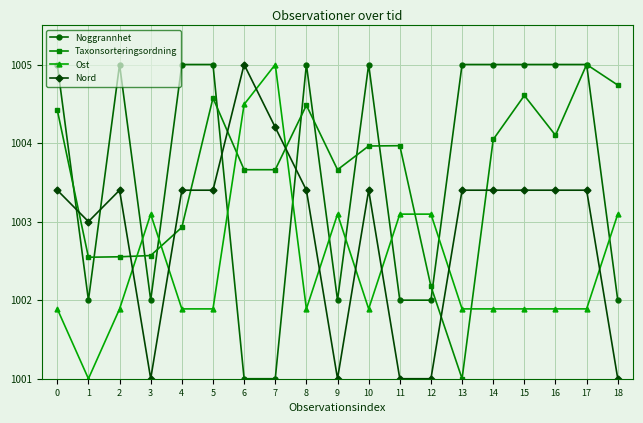

Between which two adjacent categories do Taxonsorteringsordning and Ost first intersect?

2 and 3